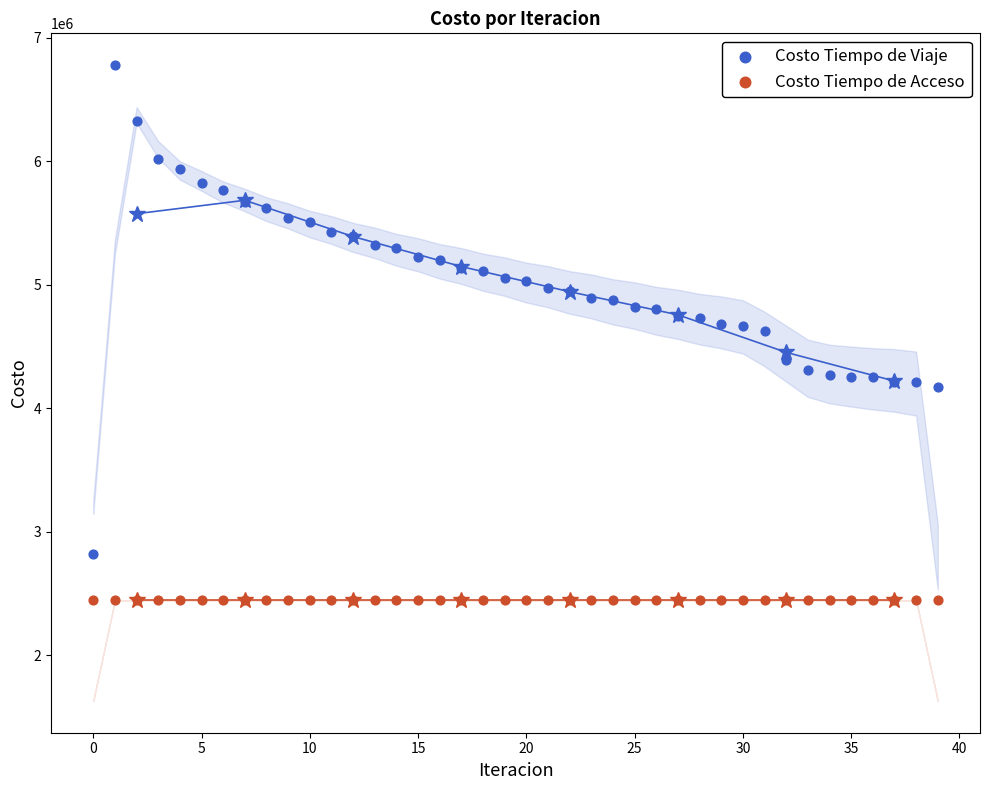

Which series contains the lowest Y value?

Costo Tiempo de Acceso